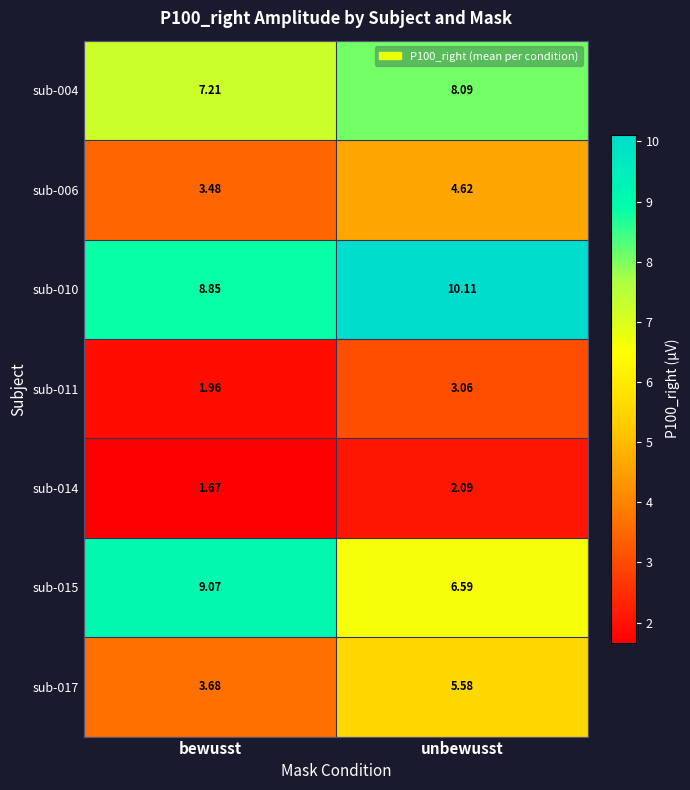

Where does the sub-004 series first go above 8?

unbewusst